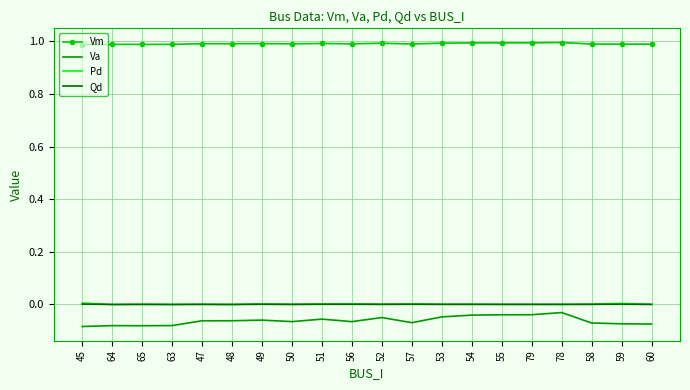

Which series has the largest total across all categories?

Vm